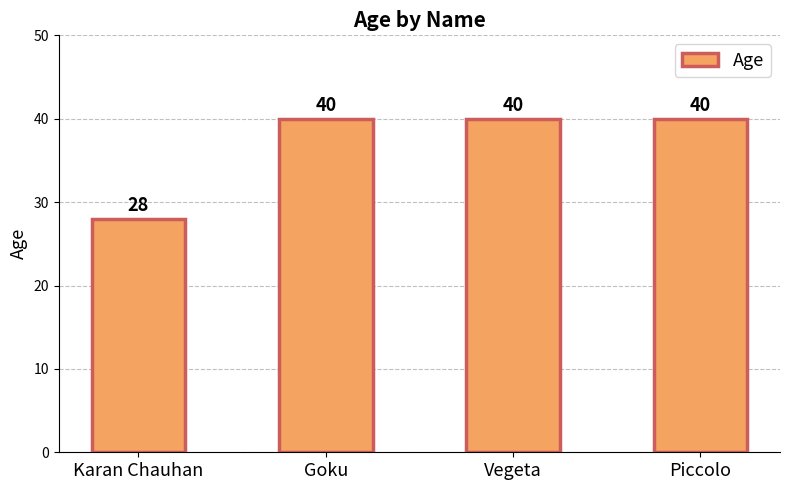

Reading right to left, what are all the values shown in this chart?

40	40	40	28